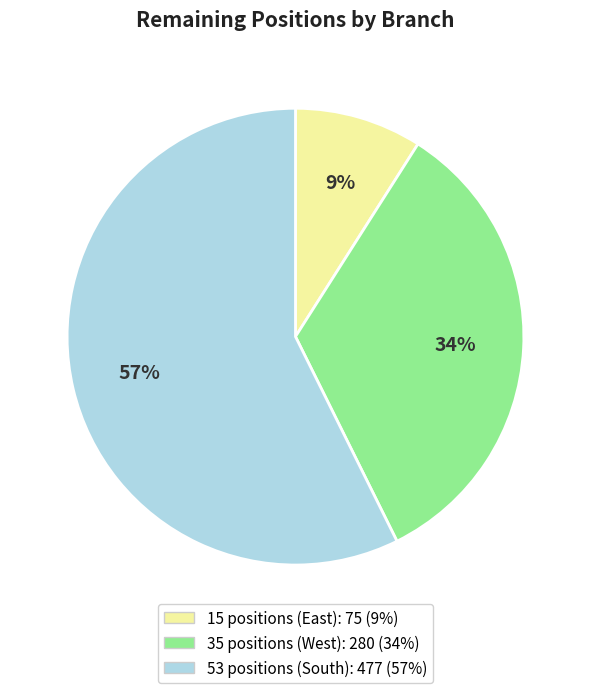

To the nearest percent, what is the difference between the largest and smallest slice percentages?

48%